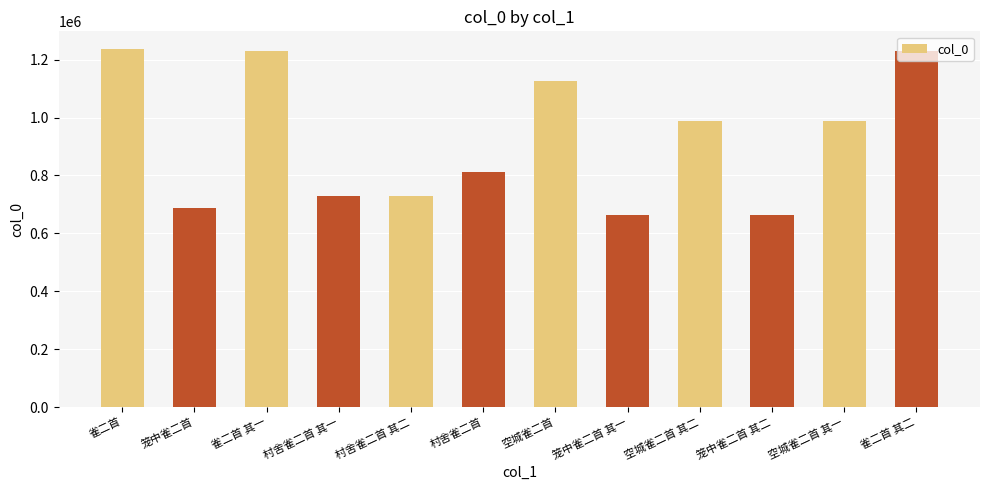

The value at 笼中雀二首 其一 is 1190018. True or false?

False